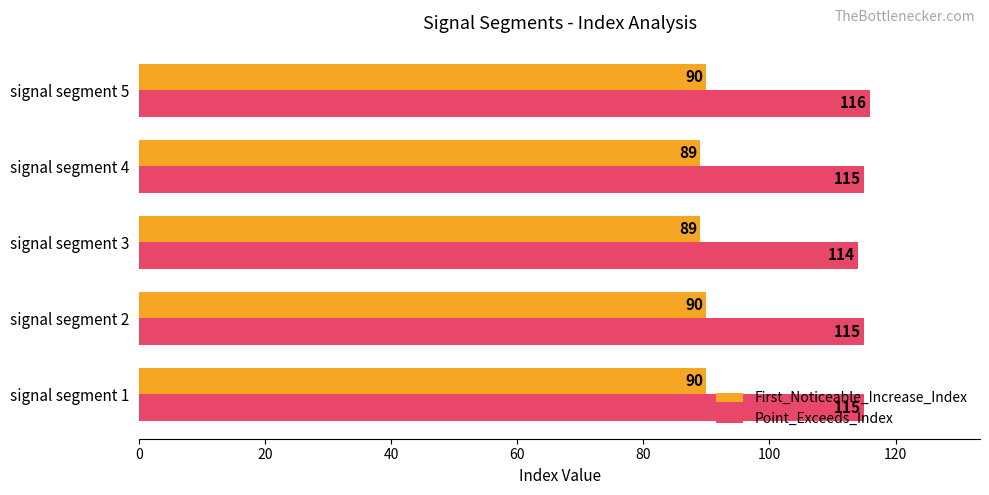

True or false: First_Noticeable_Increase_Index has a value of 89 at signal segment 4.

True